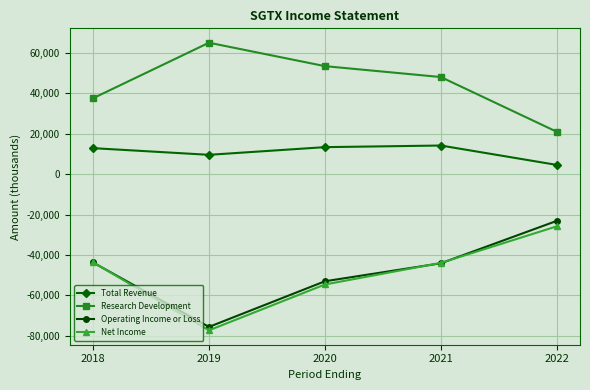

How many intersections are there between Operating Income or Loss and Net Income?

3